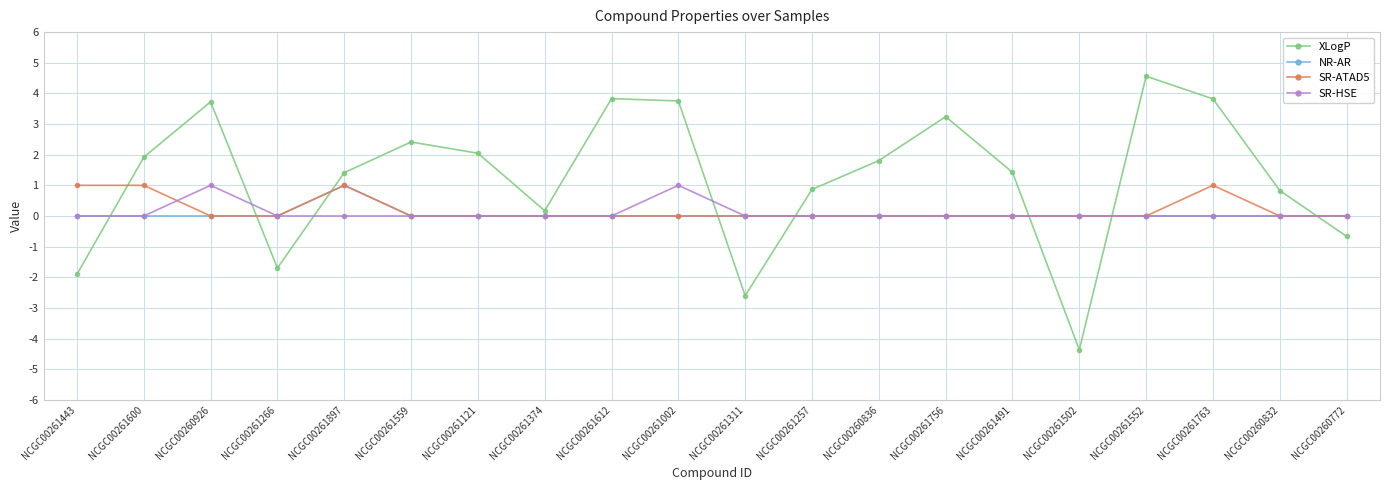

True or false: NR-AR has a value of 0.0 at NCGC00260836.

True